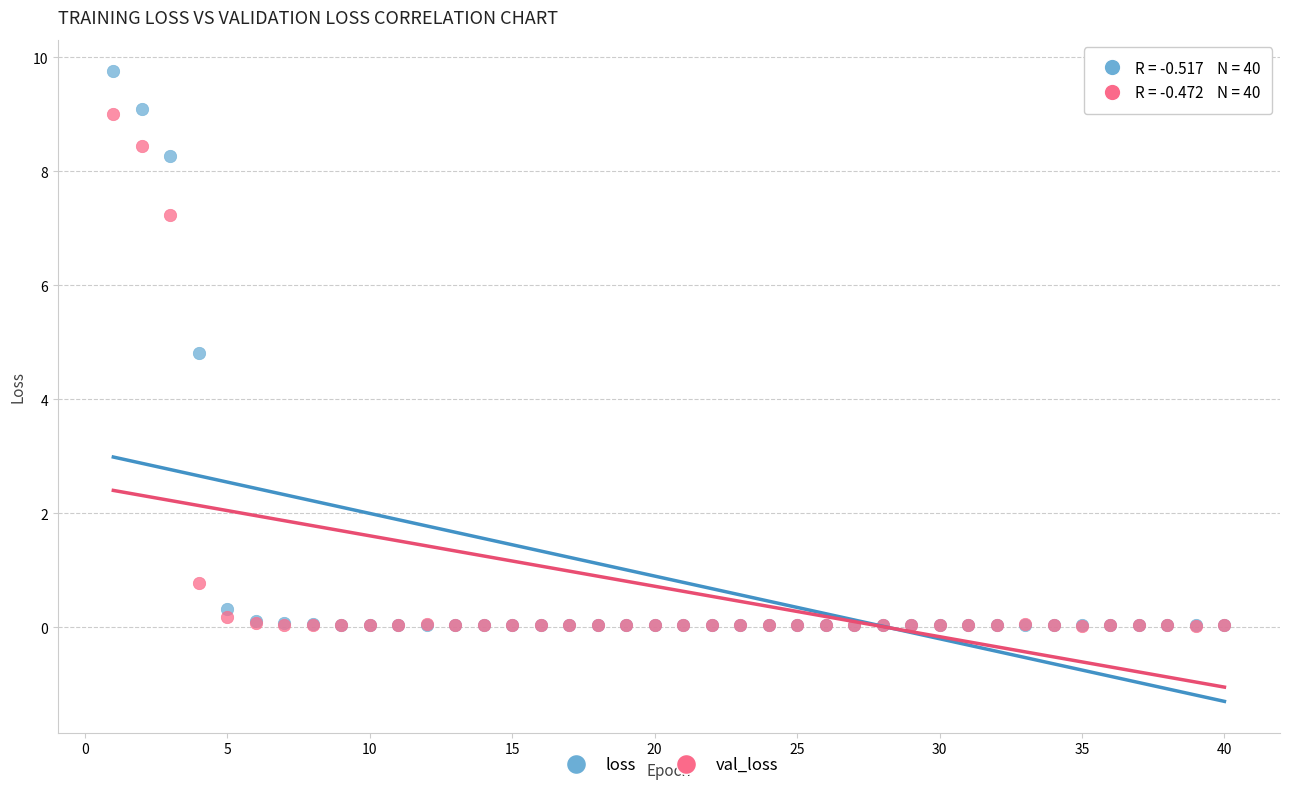

In the val_loss series, what Y value is closest to 4?

0.8